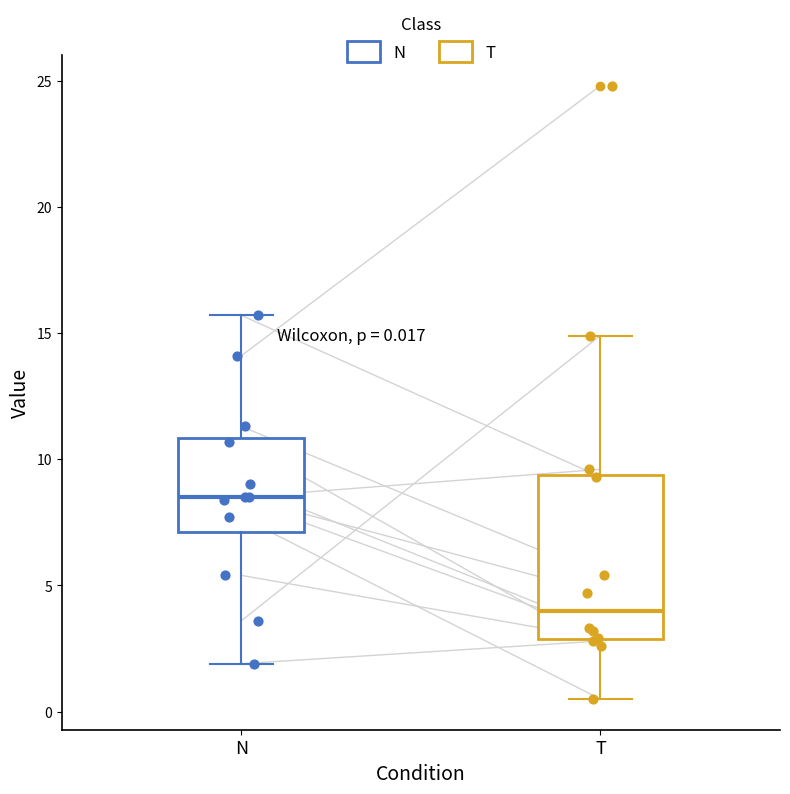

Which box's median line is the lowest?

T